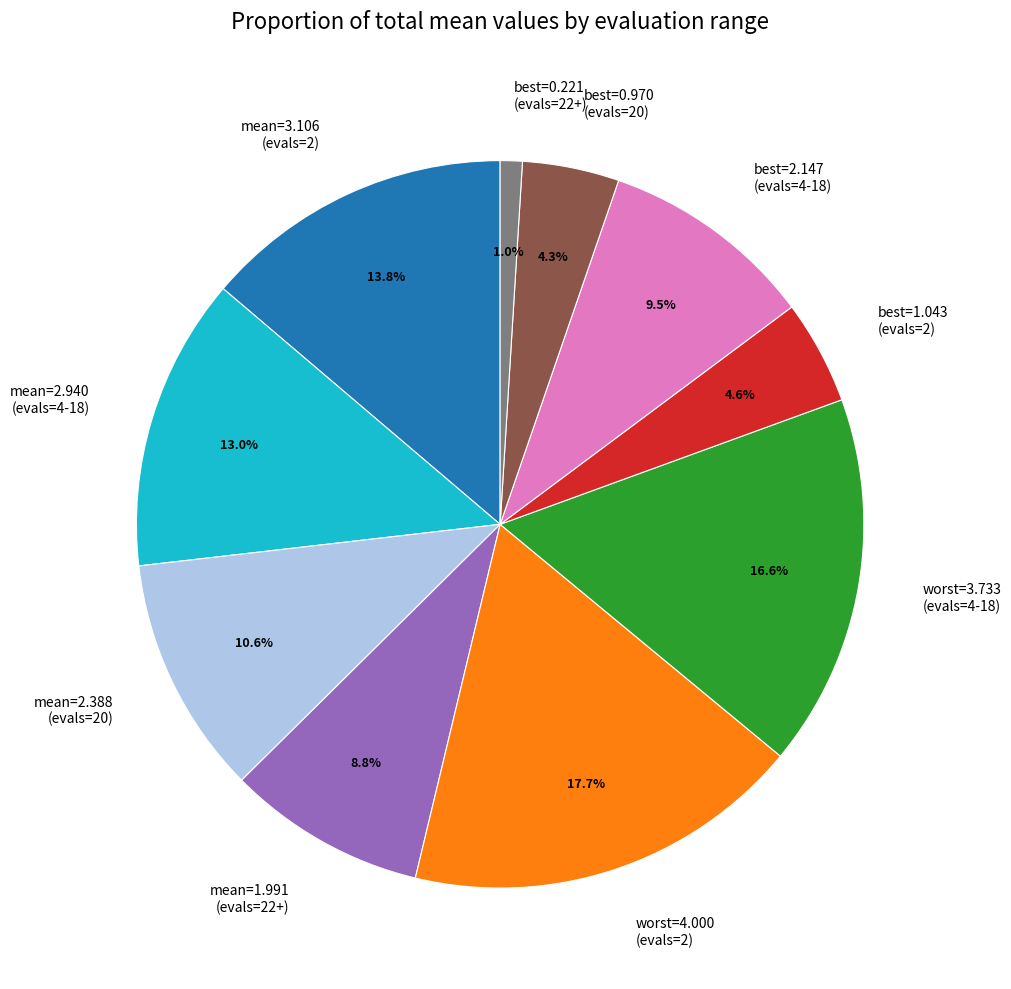

What percentage is NOT represented by mean=3.106 (evals=2)?

86.2%